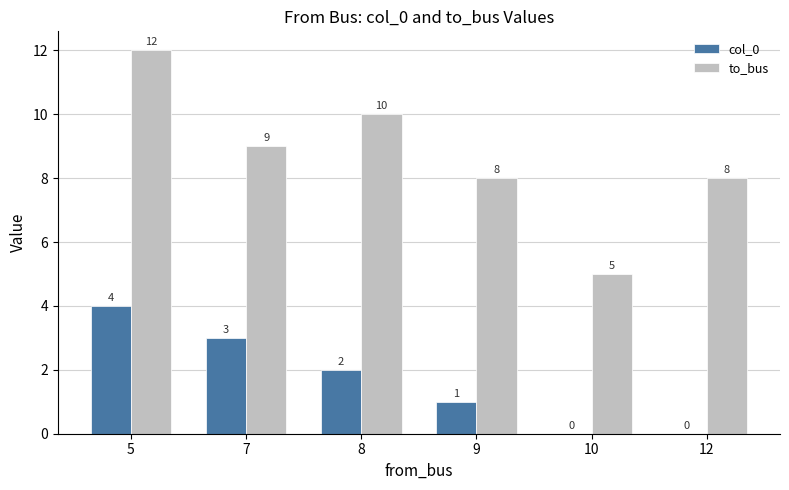

Reading left to right, list all the values displayed in this chart.

col_0: 4	3	2	1	0	0
to_bus: 12	9	10	8	5	8